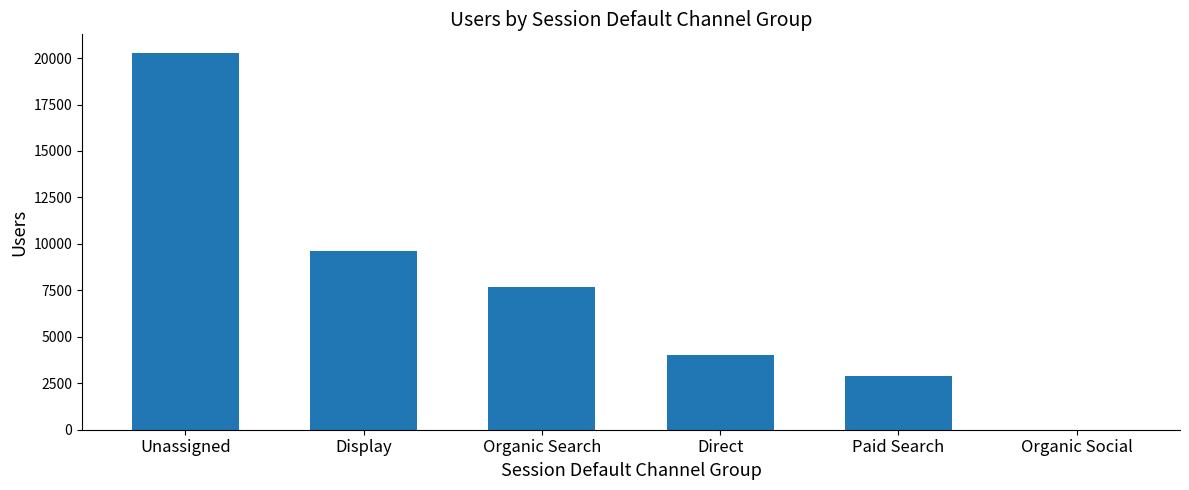

Reading left to right, transcribe all the data shown in this chart.

Unassigned=20263	Display=9613	Organic Search=7689	Direct=4042	Paid Search=2909	Organic Social=11